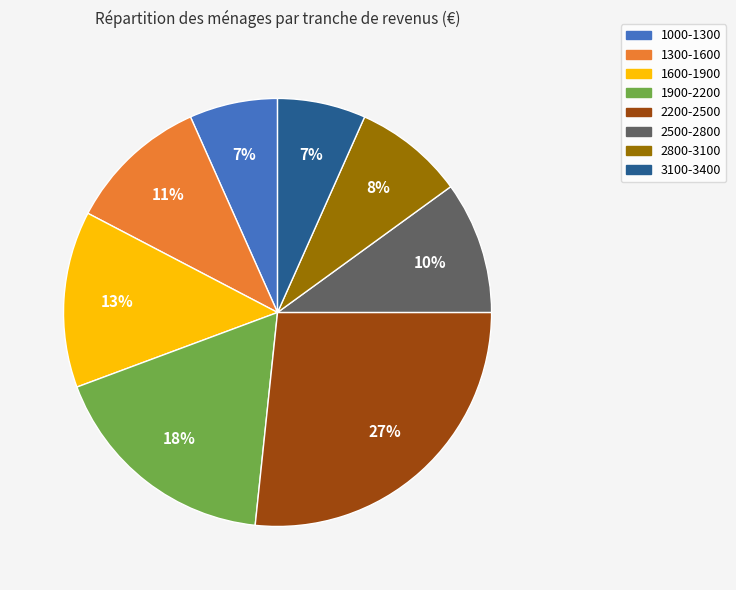

Does any single category account for the majority?

No